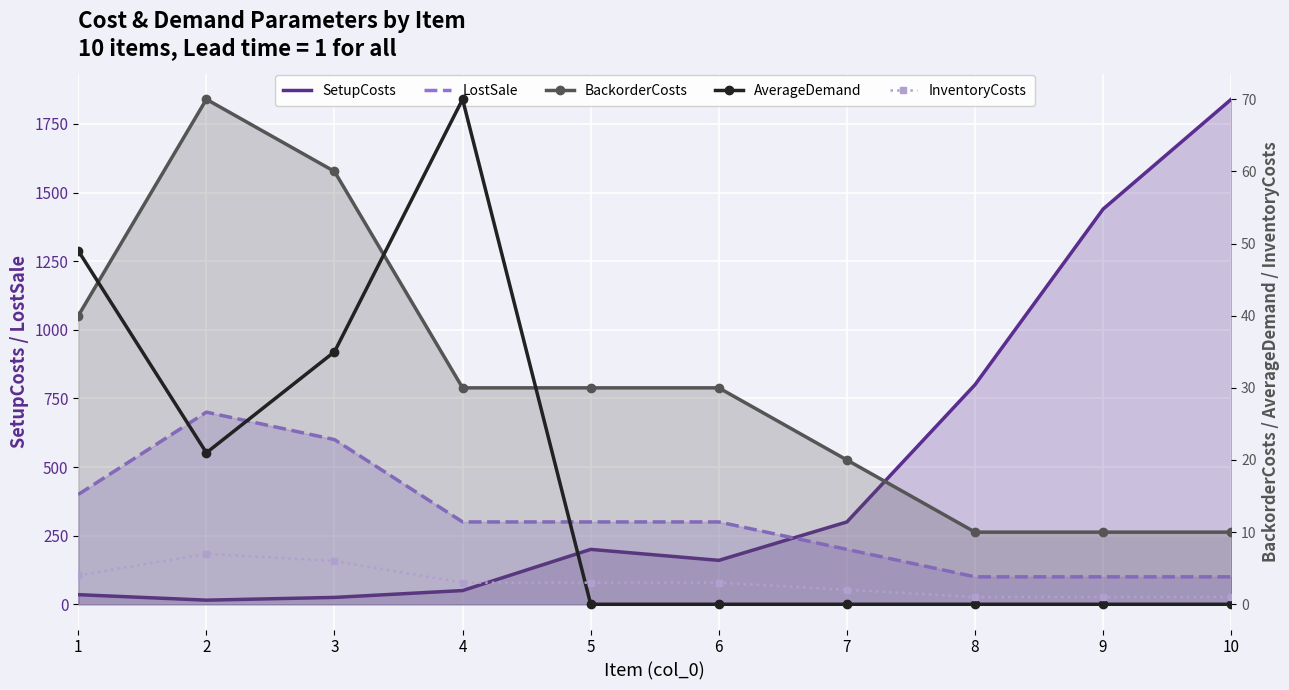

At which category does InventoryCosts reach its first local peak?

2